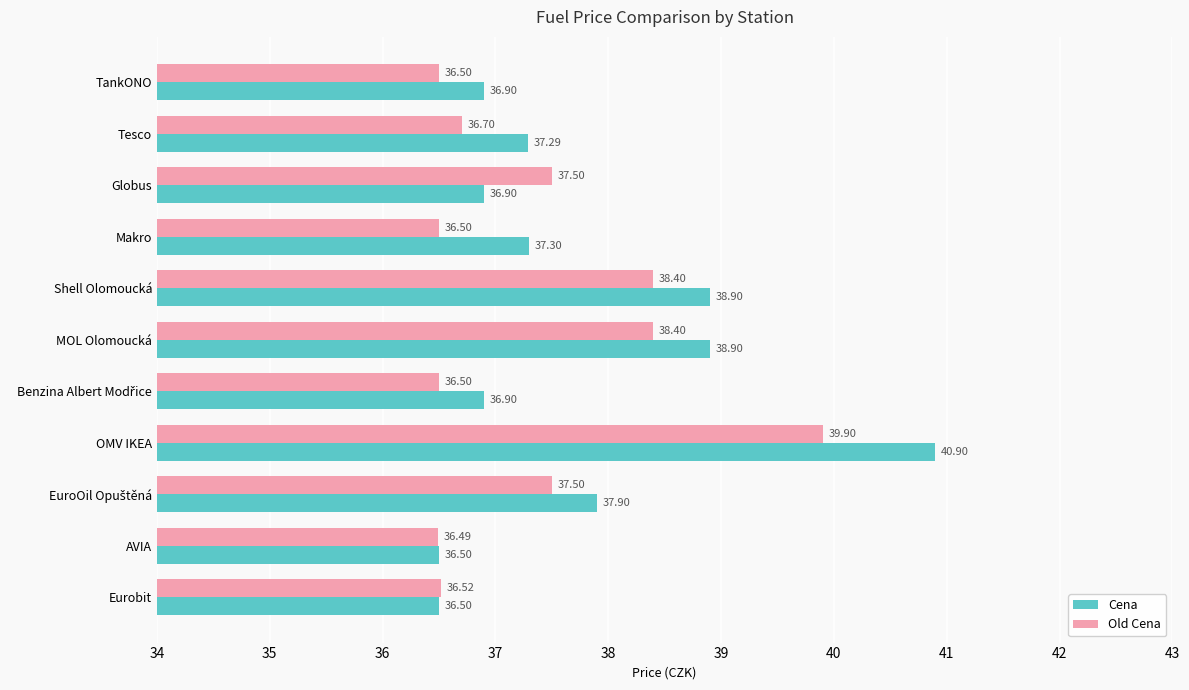

Rank the series by their average value, from highest to lowest.

Cena, Old Cena